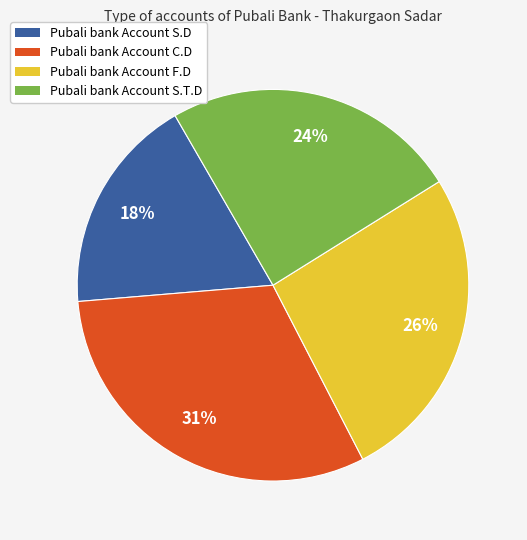

Is the sum of Pubali bank Account C.D and Pubali bank Account S.D greater than half?

No